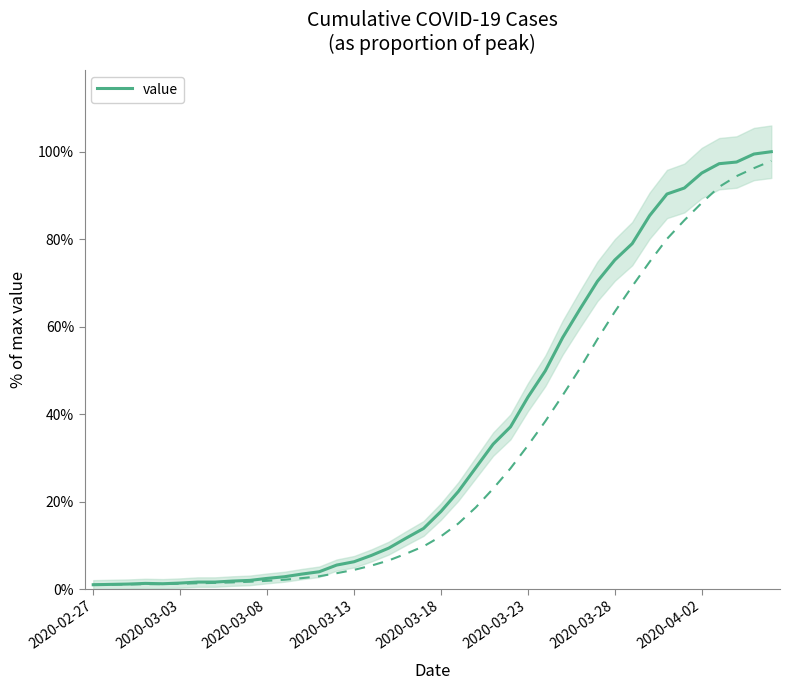

What is the change in value from 20 to 31?

+0.6